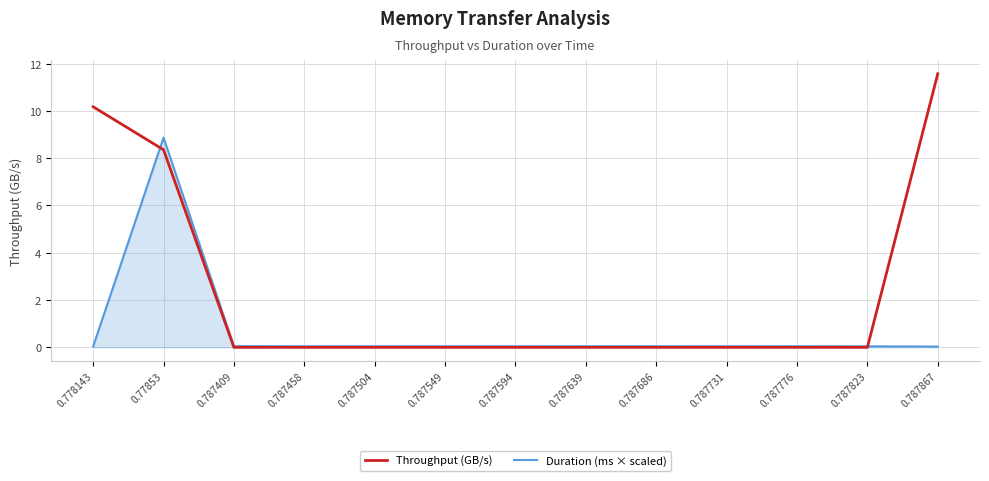

At how many categories does at least one series exceed 5?

3